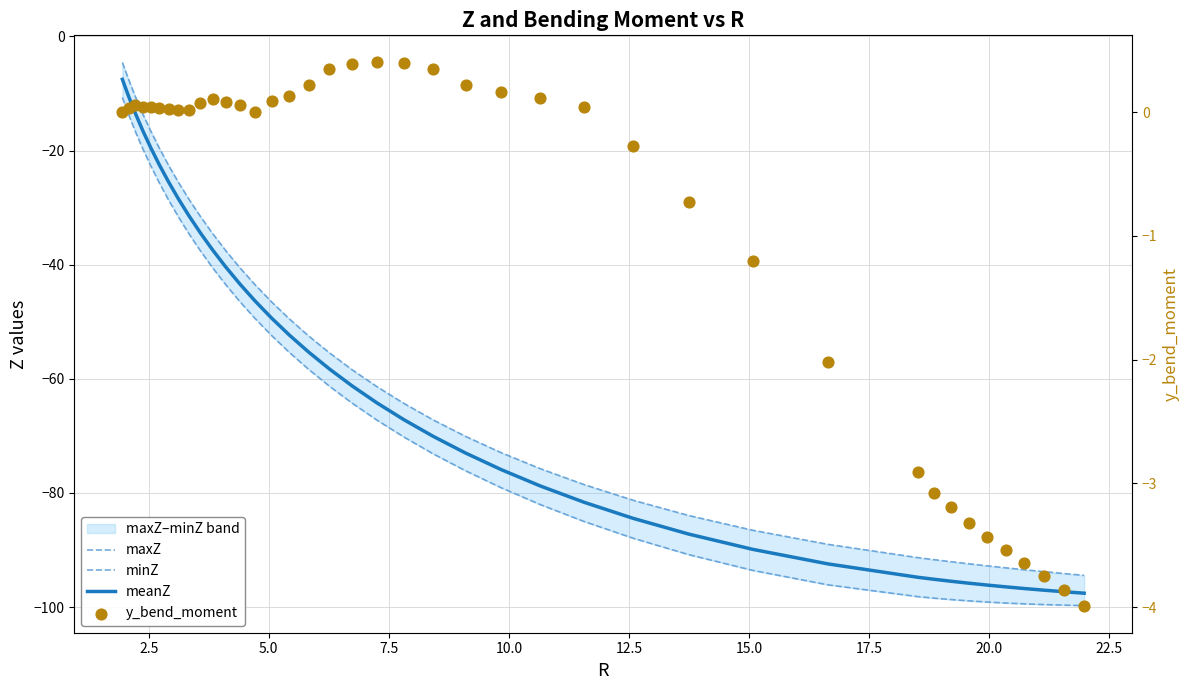

What are all the series names shown in the legend?

maxZ, minZ, meanZ, y_bend_moment